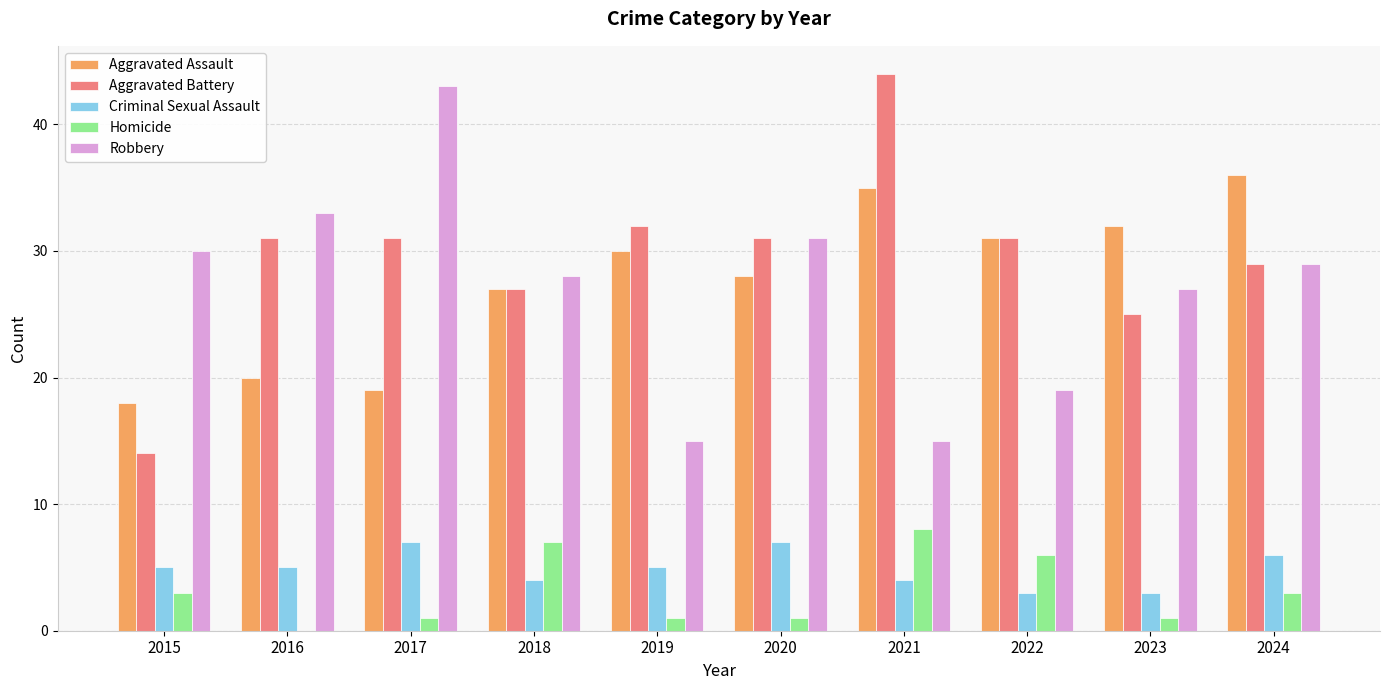

Is it true that Aggravated Assault equals 20 at 2016?

True